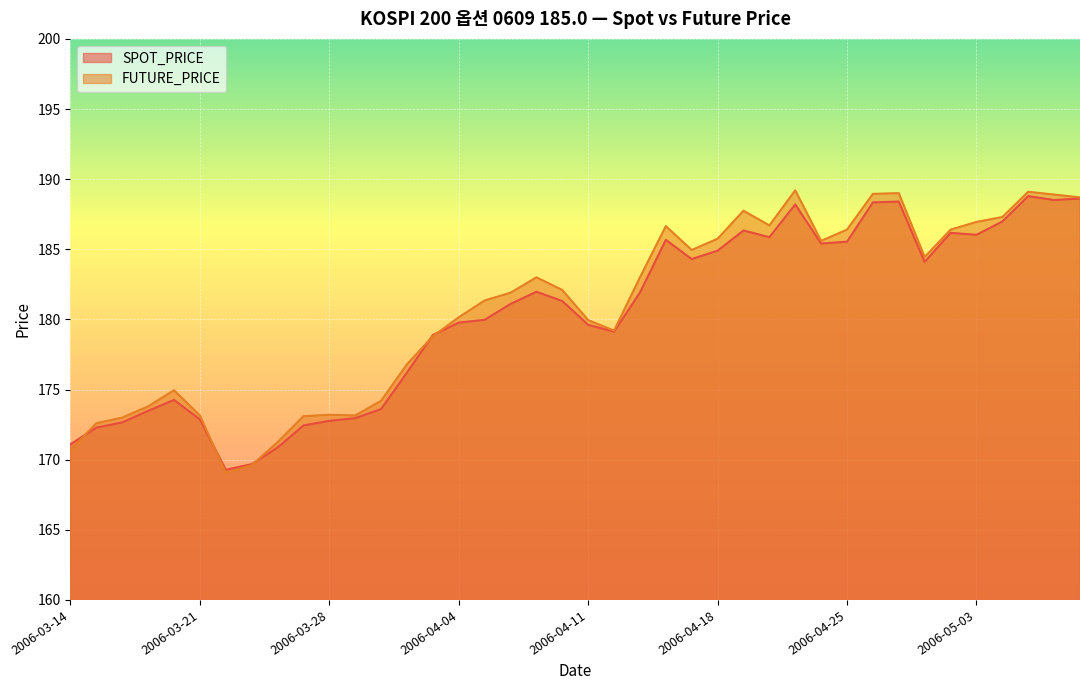

Where do FUTURE_PRICE and SPOT_PRICE first cross each other?

2006-03-14 and 2006-03-15